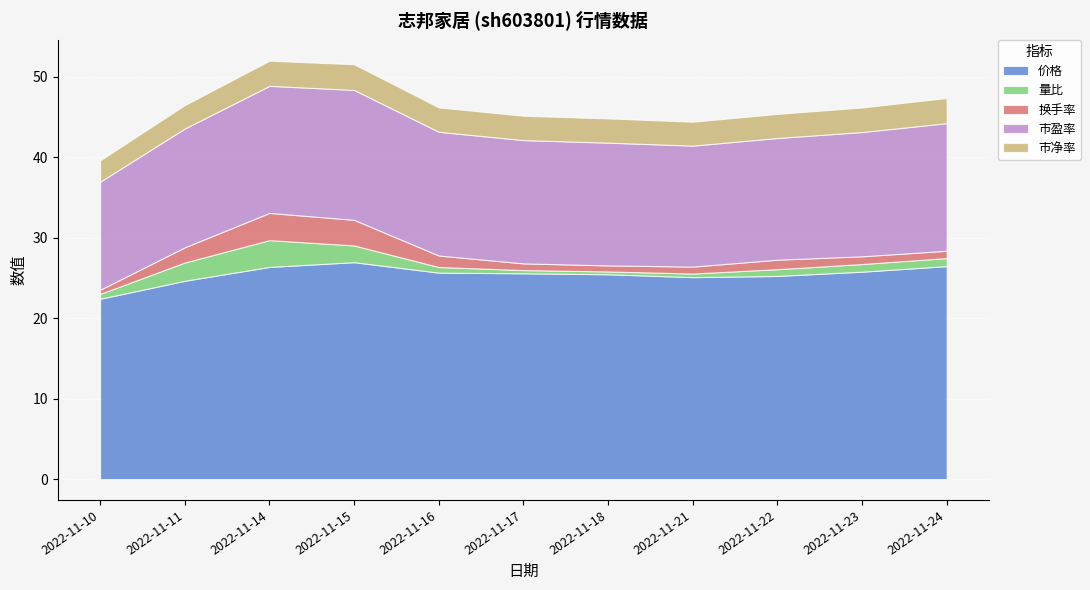

At which category does 量比 reach its first local valley?

2022-11-18